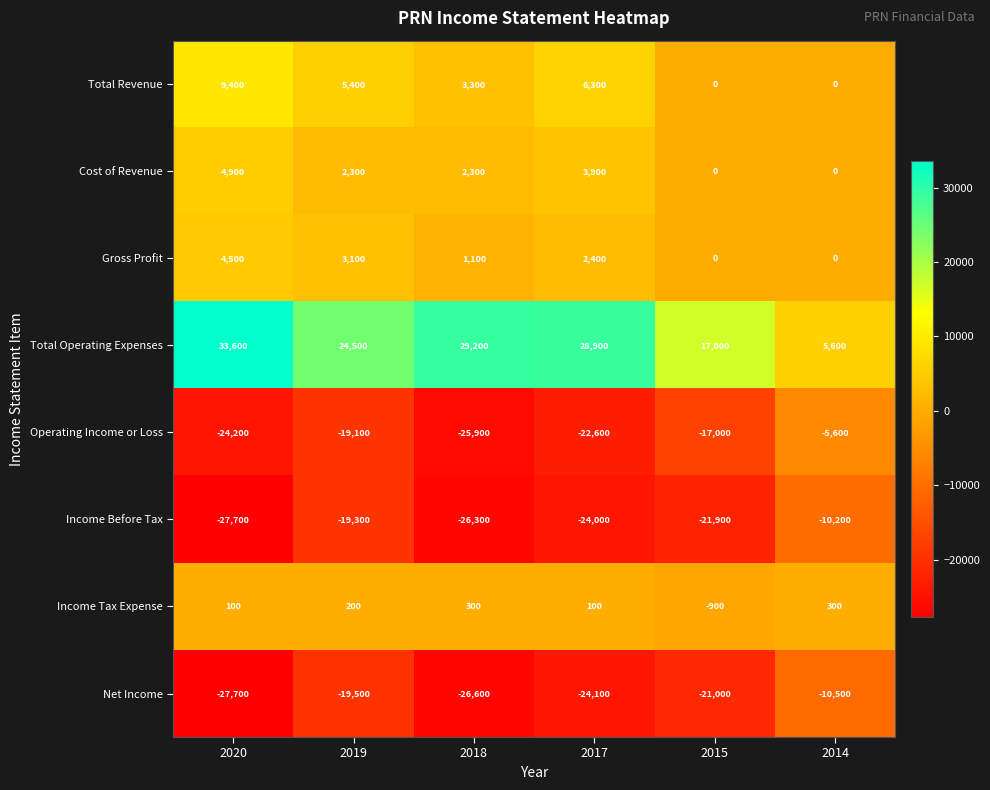

How many distinct data groups are displayed?

8